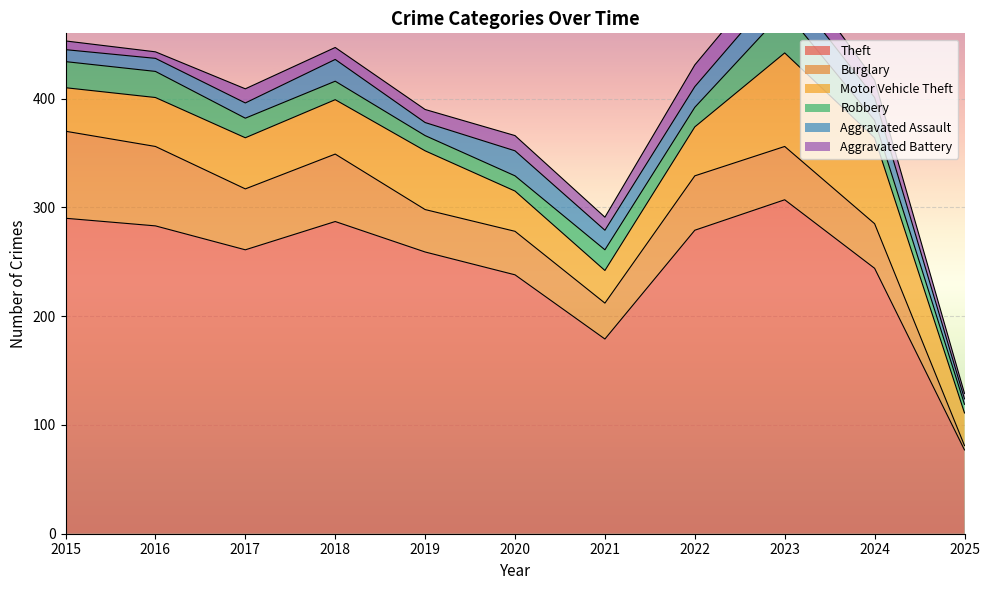

In Theft, how many points are lower than both neighbors (excluding endpoints)?

2